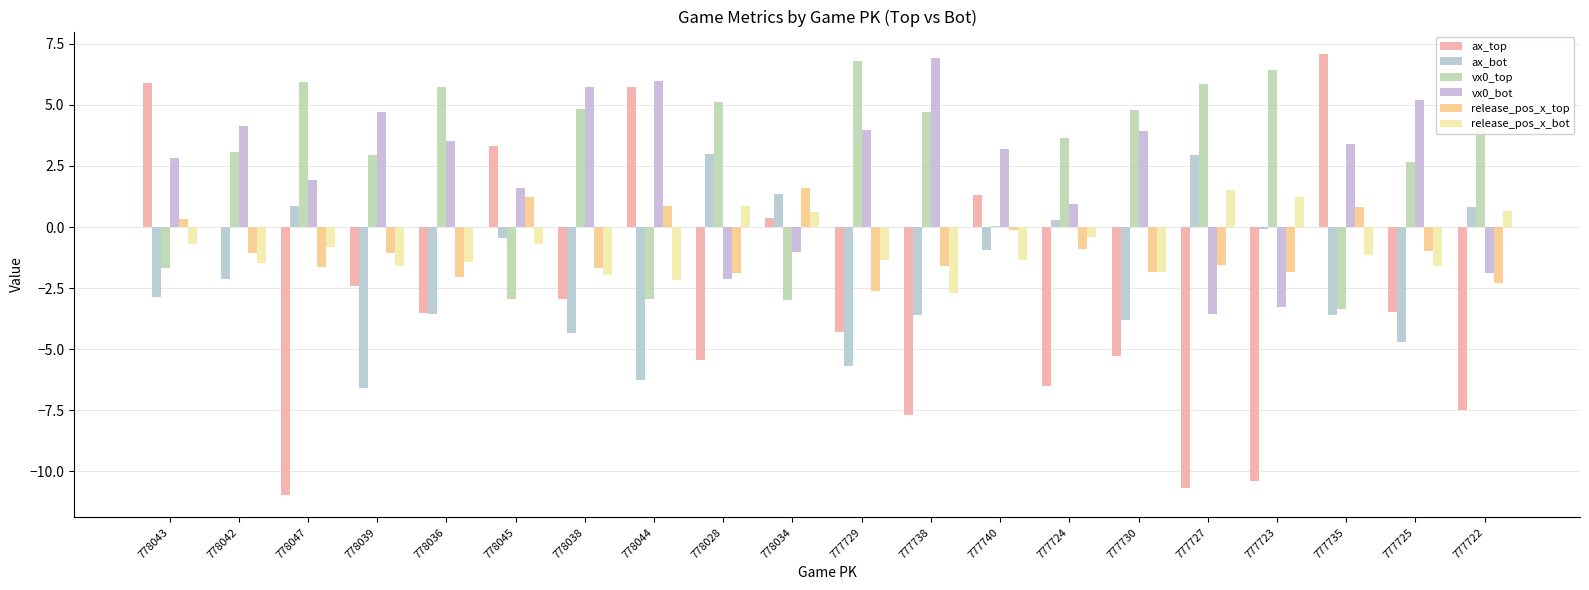

Does the chart contain stacked bars?

No